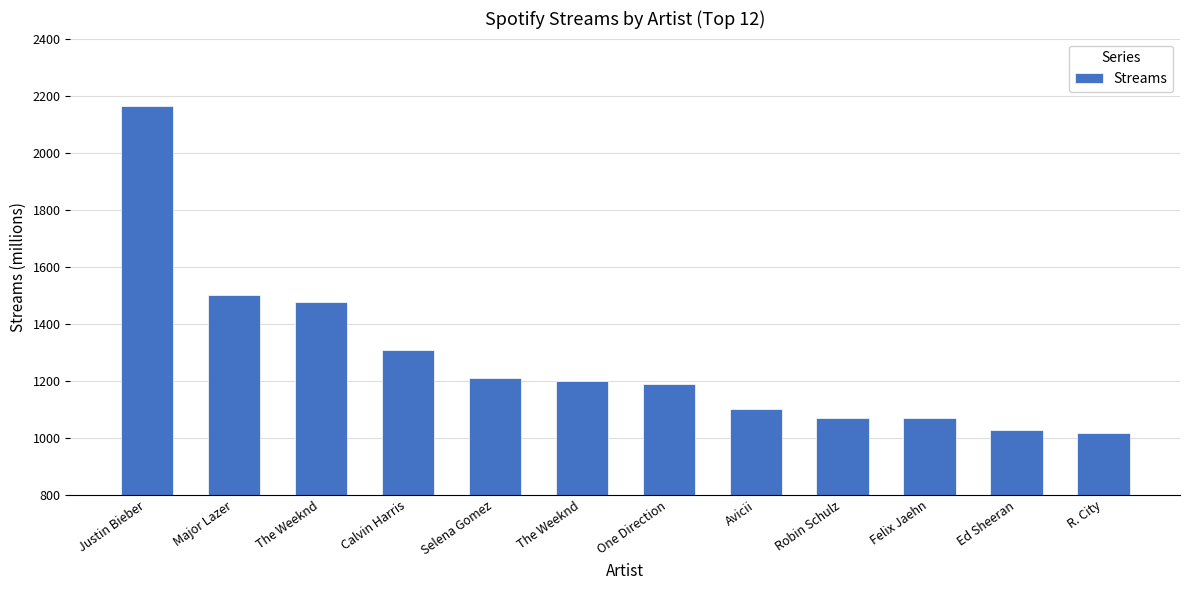

Reading left to right, list all the values displayed in this chart.

Justin Bieber=2163	Major Lazer=1500	The Weeknd=1477	Calvin Harris=1308	Selena Gomez=1211	The Weeknd=1198	One Direction=1188	Avicii=1101	Robin Schulz=1068	Felix Jaehn=1068	Ed Sheeran=1028	R. City=1016